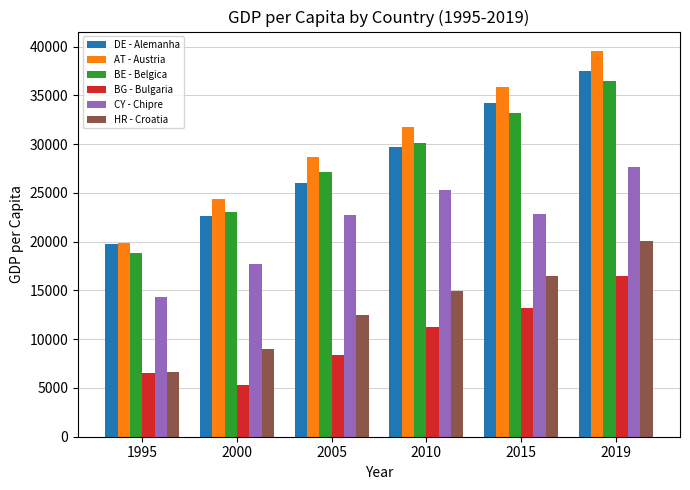

What is the average value of the BG - Bulgaria series?

10188.8